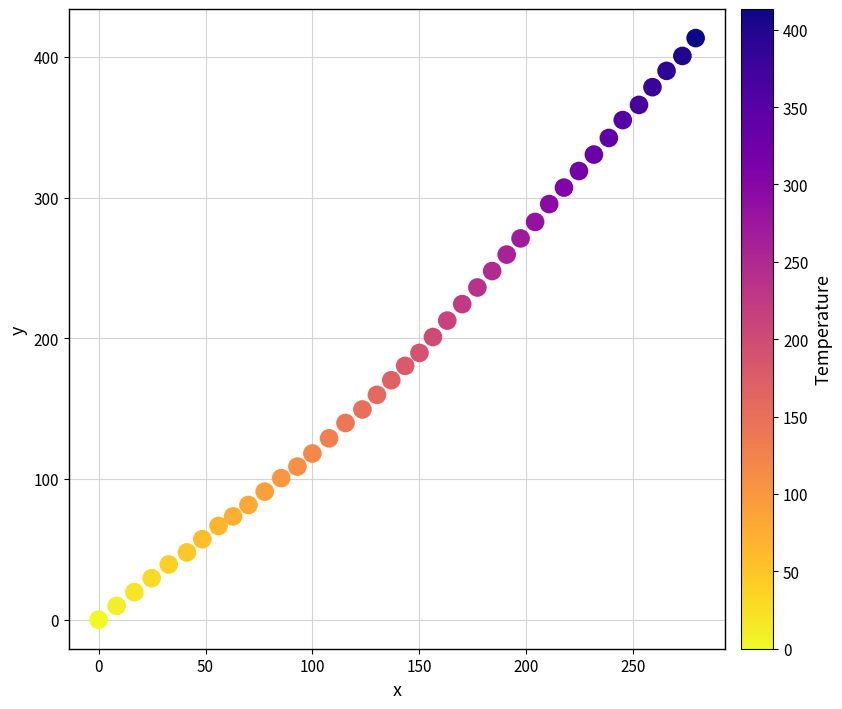

What is the range of Y values (max minus min)?

413.4